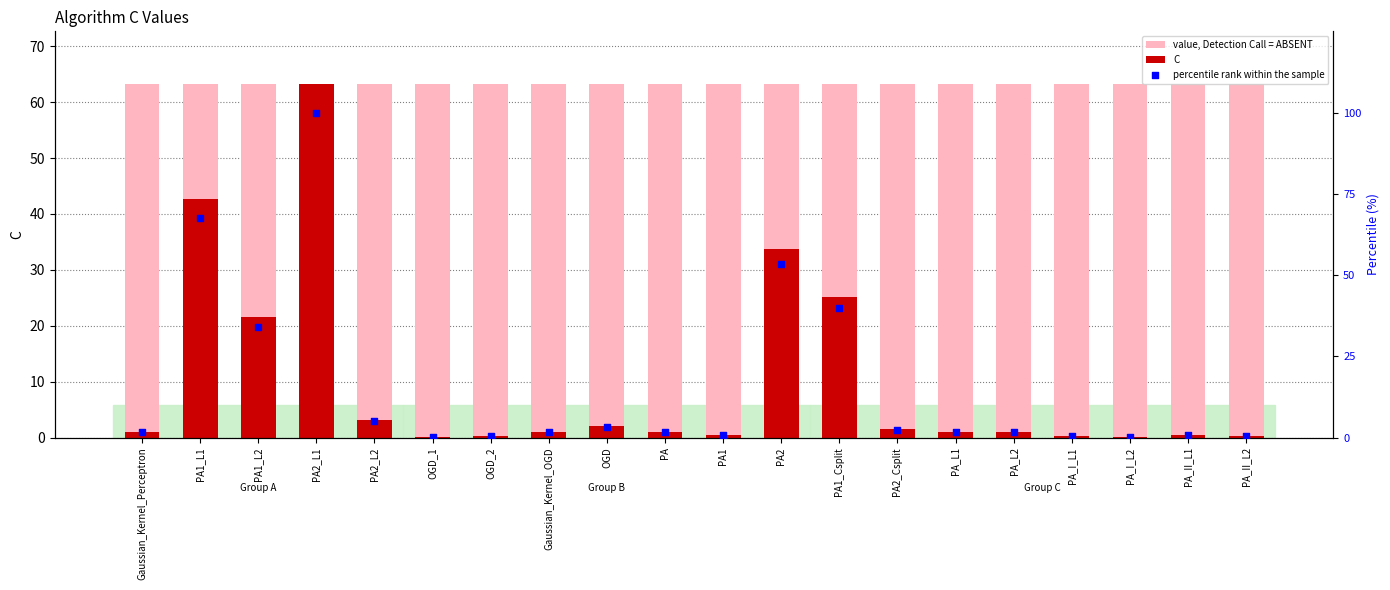

Which series contains the highest Y value?

percentile rank within the sample